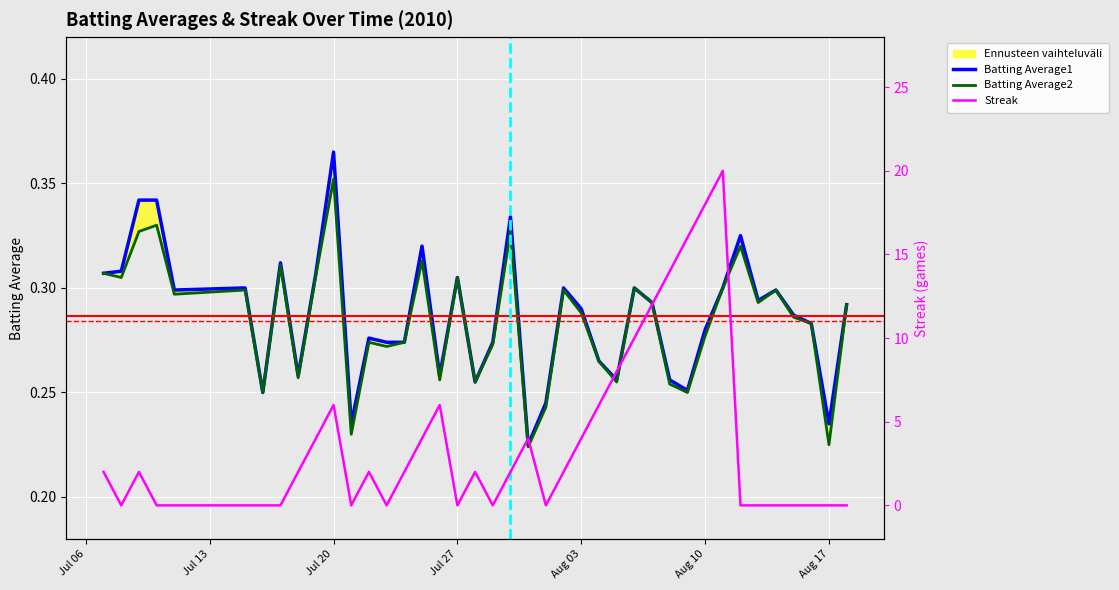

Count the Streak values in the range 0 to 6.

33